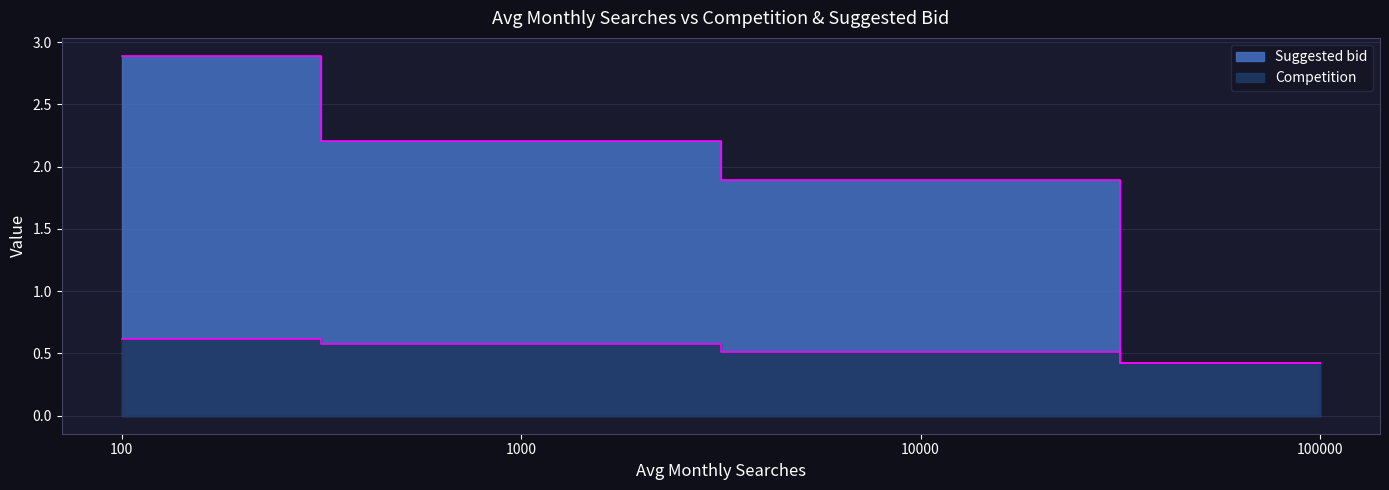

Which category has the highest value in the Suggested bid series?

100